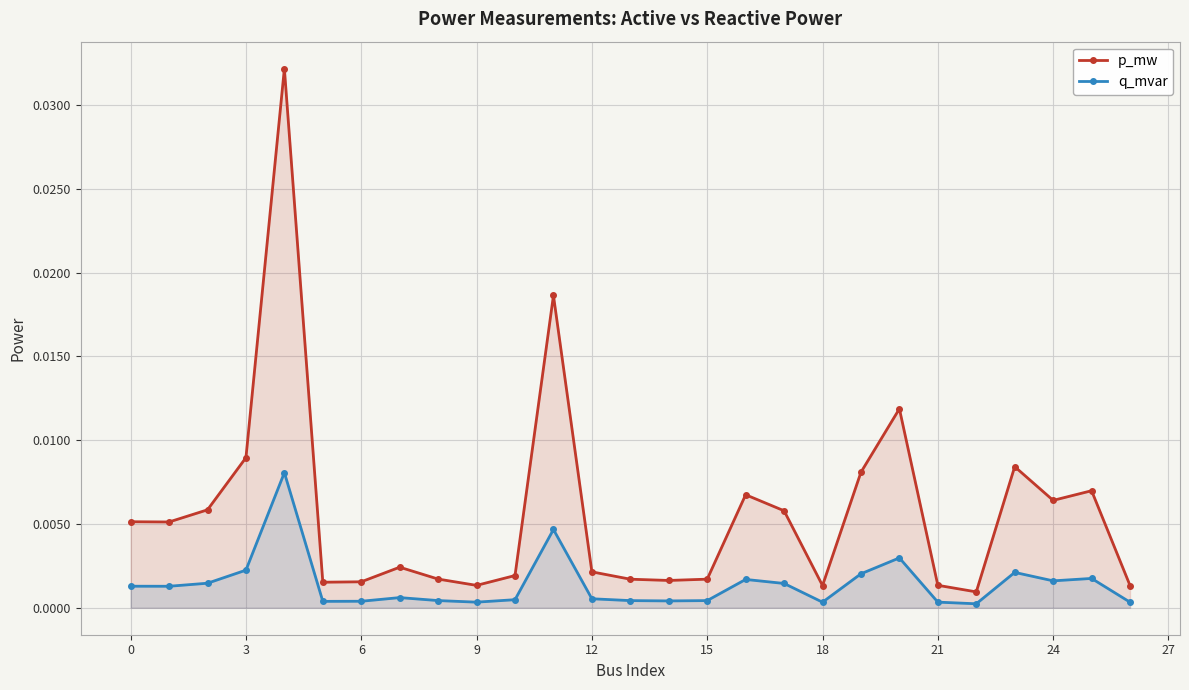

True or false: p_mw and q_mvar cross at least once.

False